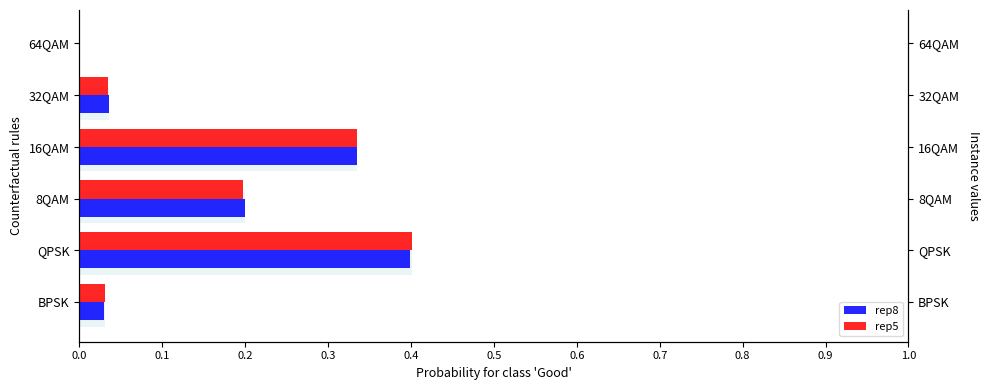

Is it true that rep8 equals 0.0 at 0.5?

True